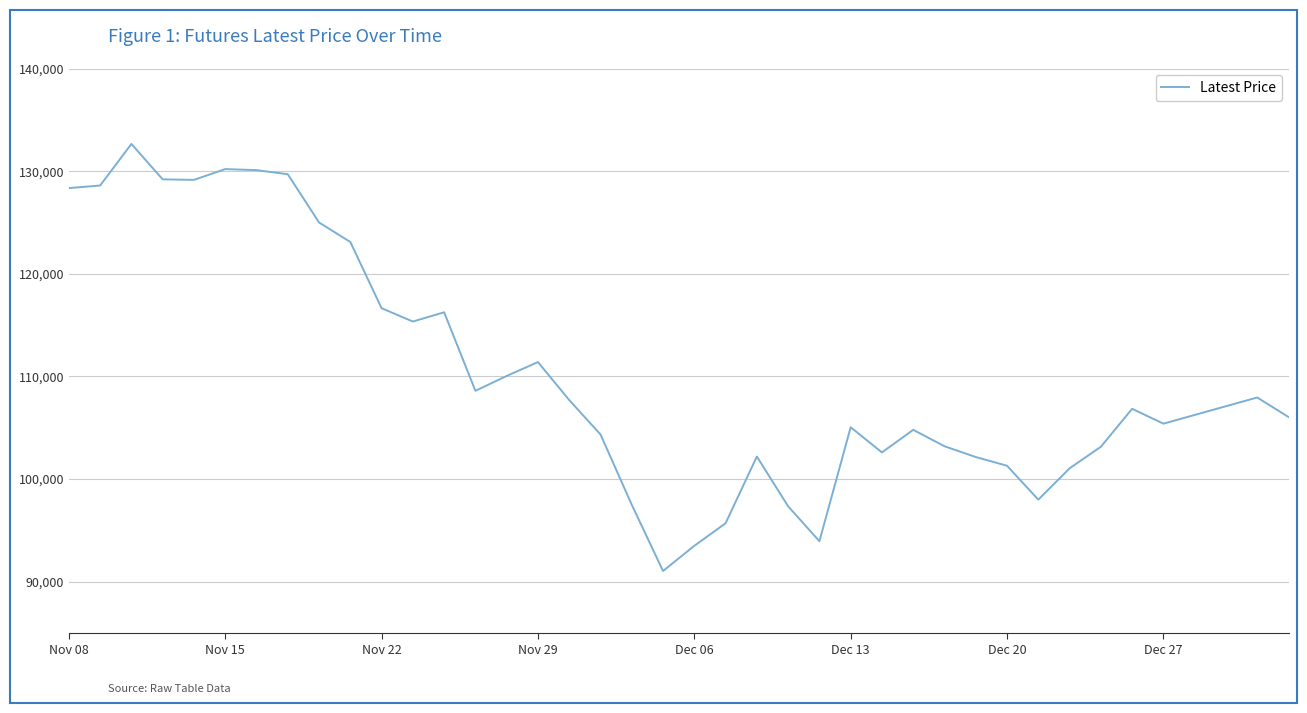

What is the difference between the maximum and minimum values?

41600